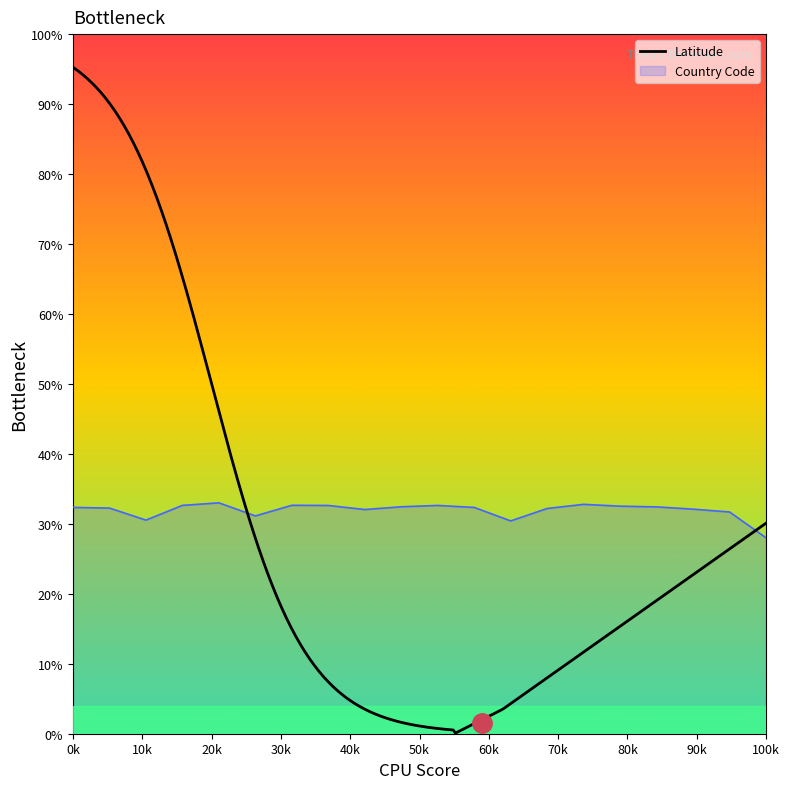

What is the minimum value for Country Code?

28.0